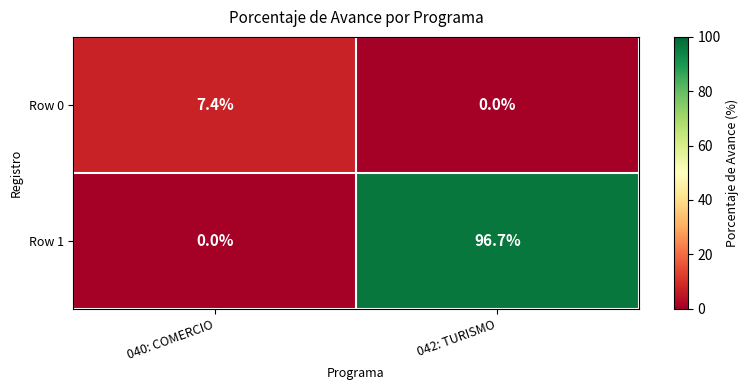

Which series changed the most between 040: COMERCIO and 042: TURISMO?

Row 1